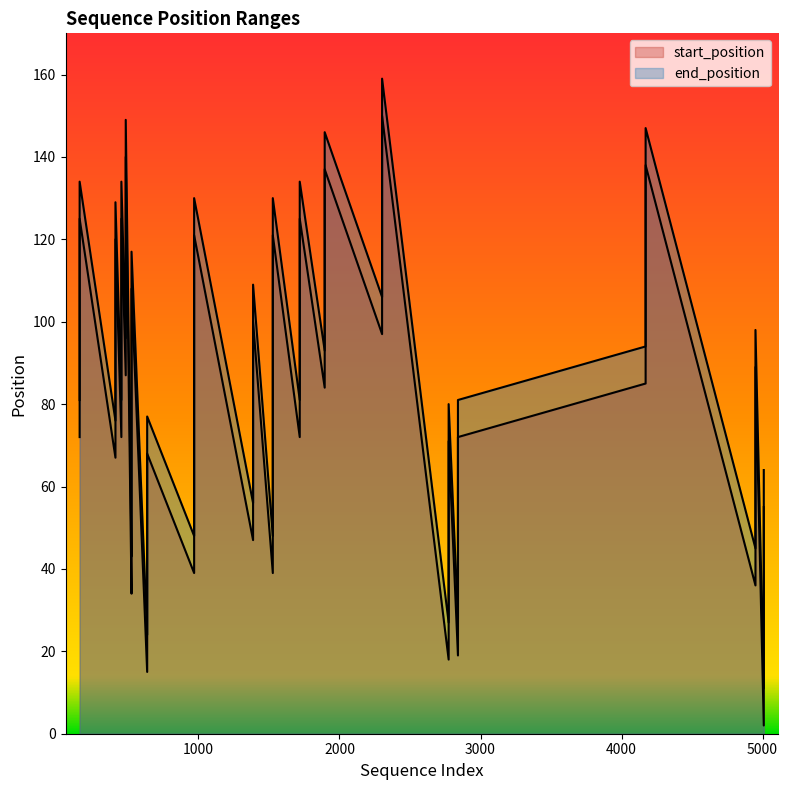

How many lines are shown in the chart?

2